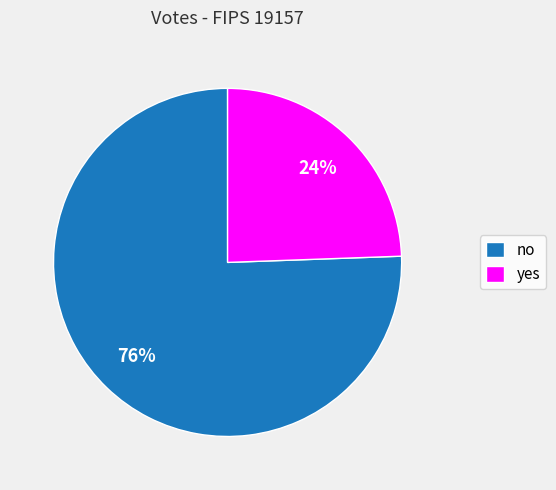

Which category has the smallest portion of the pie?

yes